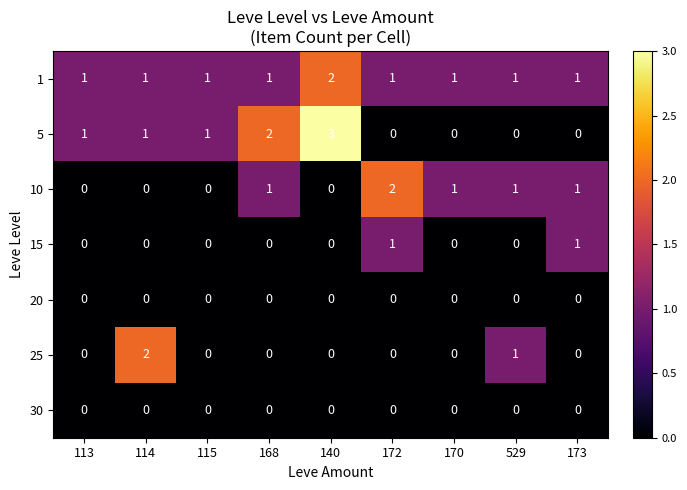

Is the value of 20 at 113 greater than the value of 1 at 113?

No